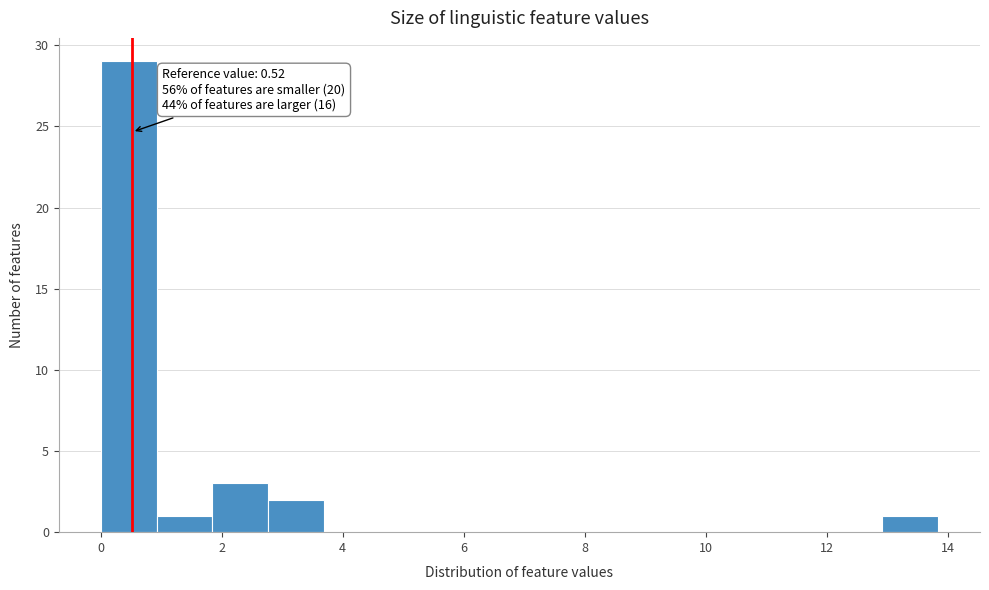

Which range on the x-axis has the tallest bar?

0.0 to 1.0